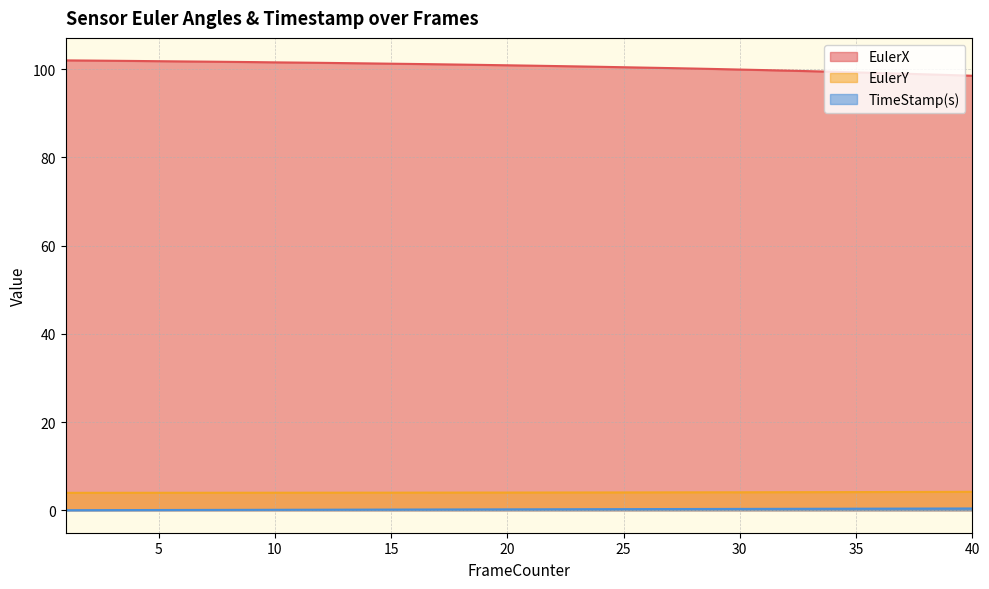

What is the sum of all EulerX values?

4025.2